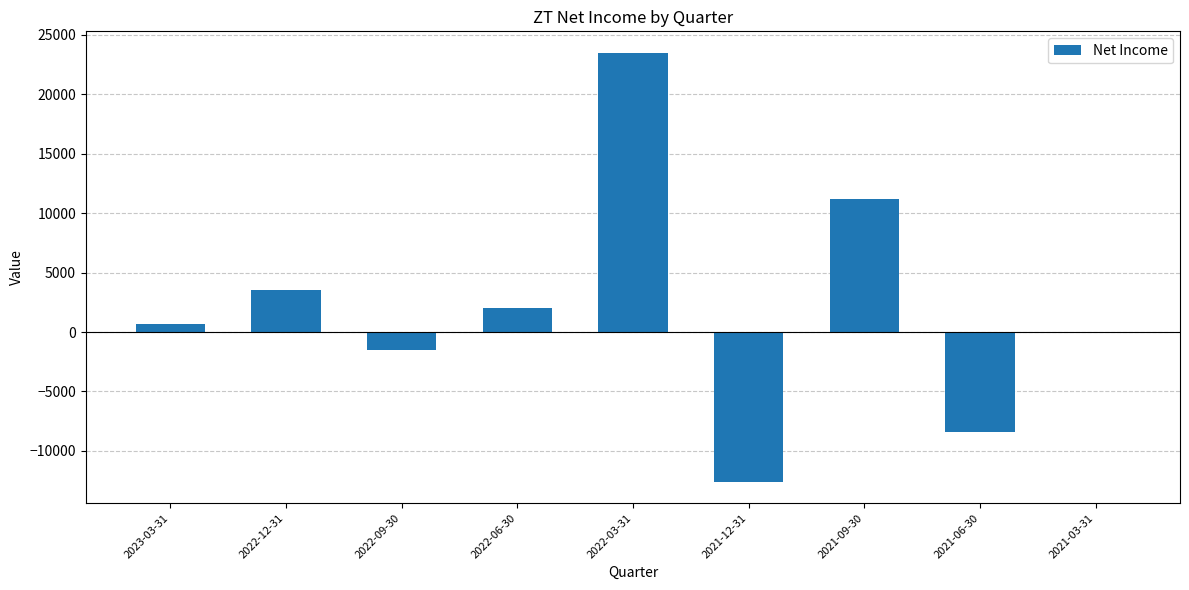

Reading left to right, what are all the values shown in this chart?

2023-03-31=700	2022-12-31=3500	2022-09-30=-1500	2022-06-30=2000	2022-03-31=23500	2021-12-31=-12600	2021-09-30=11200	2021-06-30=-8400	2021-03-31=0